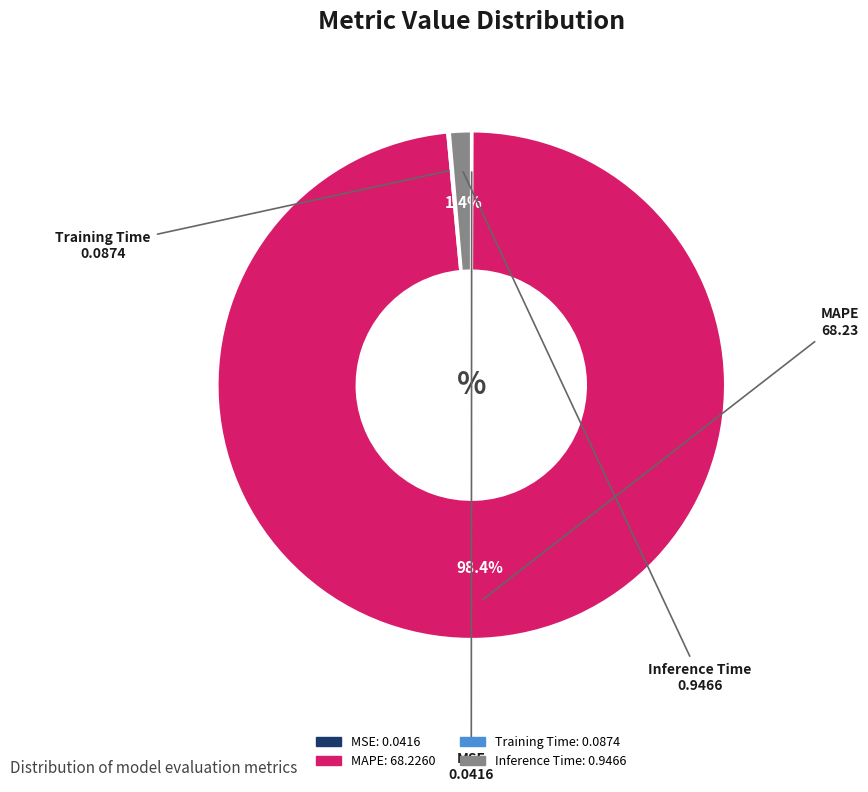

To the nearest percent, what percentage of the pie is Inference Time?

1%